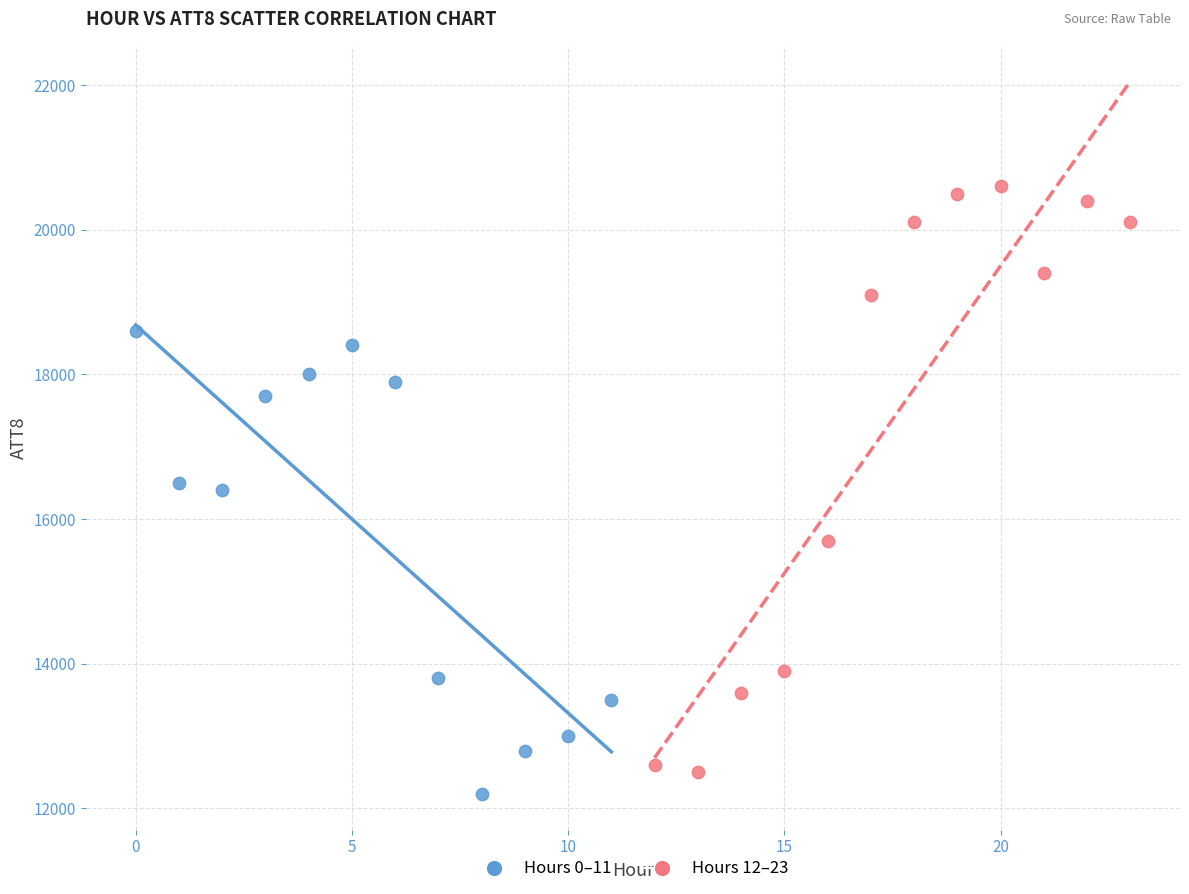

Which series contains the highest Y value?

Hours 12–23